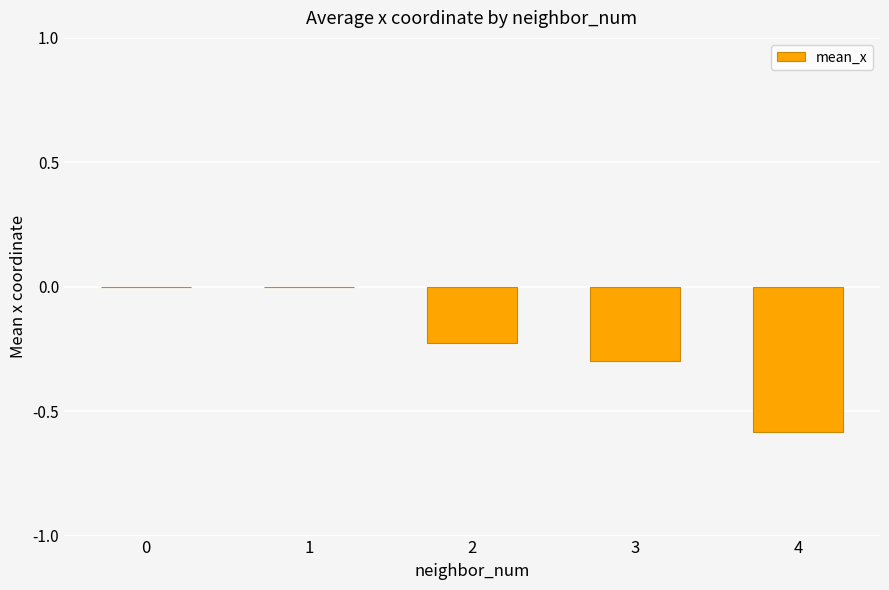

True or false: the data shows -0.3 at 3.

True